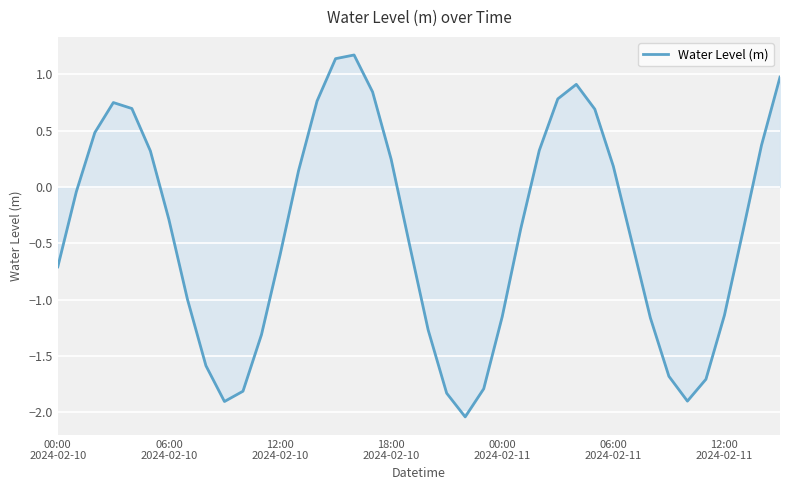

What is the difference between the maximum and minimum values?

3.2